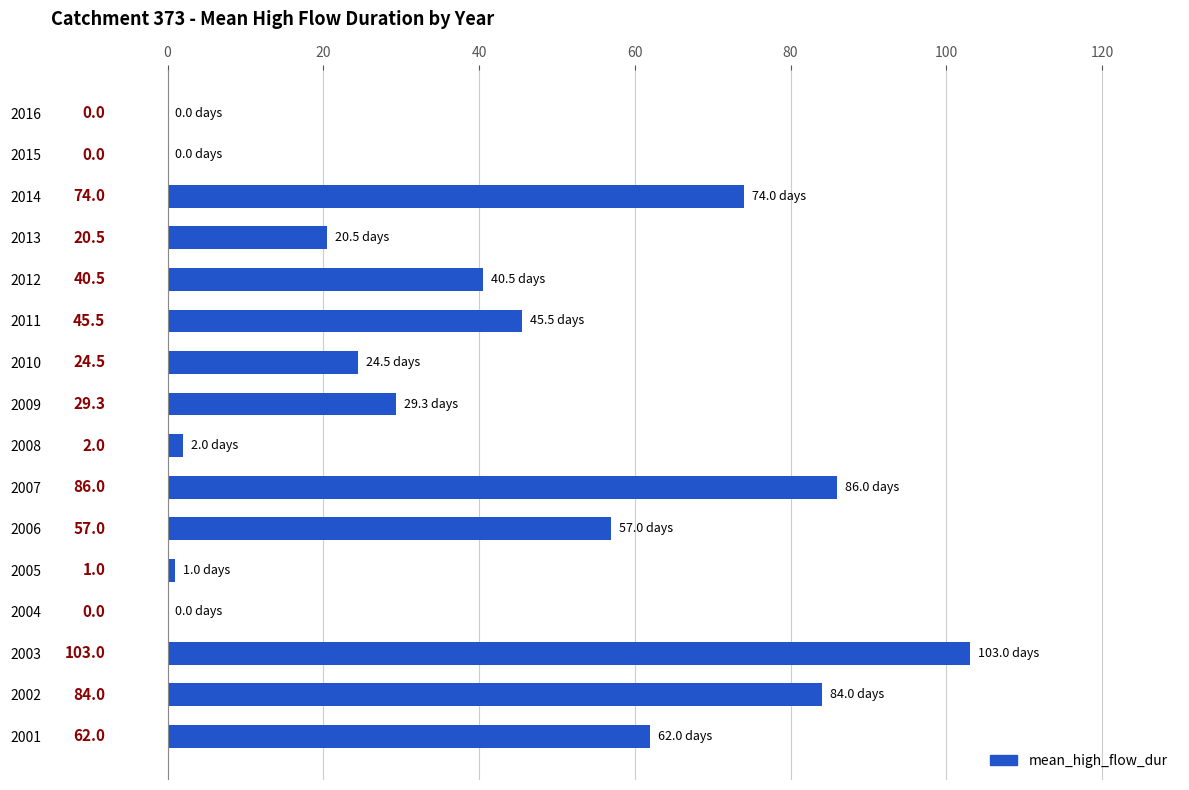

Reading top to bottom, what are all the values shown in this chart?

2016=0.0	2015=0.0	2014=74.0	2013=20.5	2012=40.5	2011=45.5	2010=24.5	2009=29.3	2008=2.0	2007=86.0	2006=57.0	2005=1.0	2004=0.0	2003=103.0	2002=84.0	2001=62.0